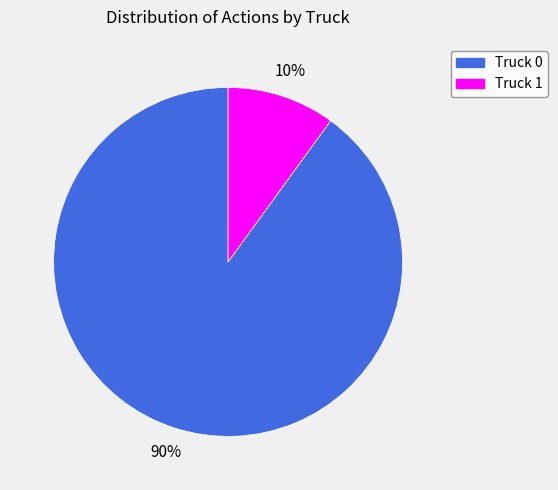

What percentage is the Truck 1 slice, to the nearest percent?

10%